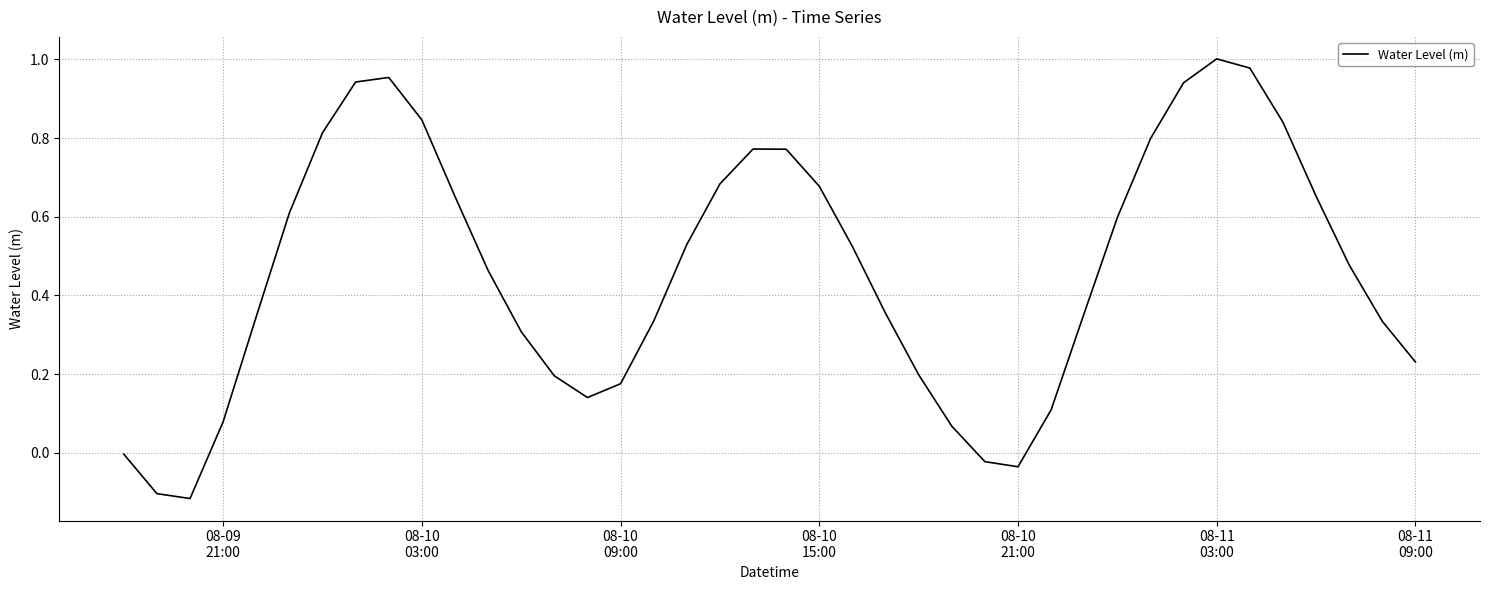

What is the difference between the maximum and minimum values?

1.1